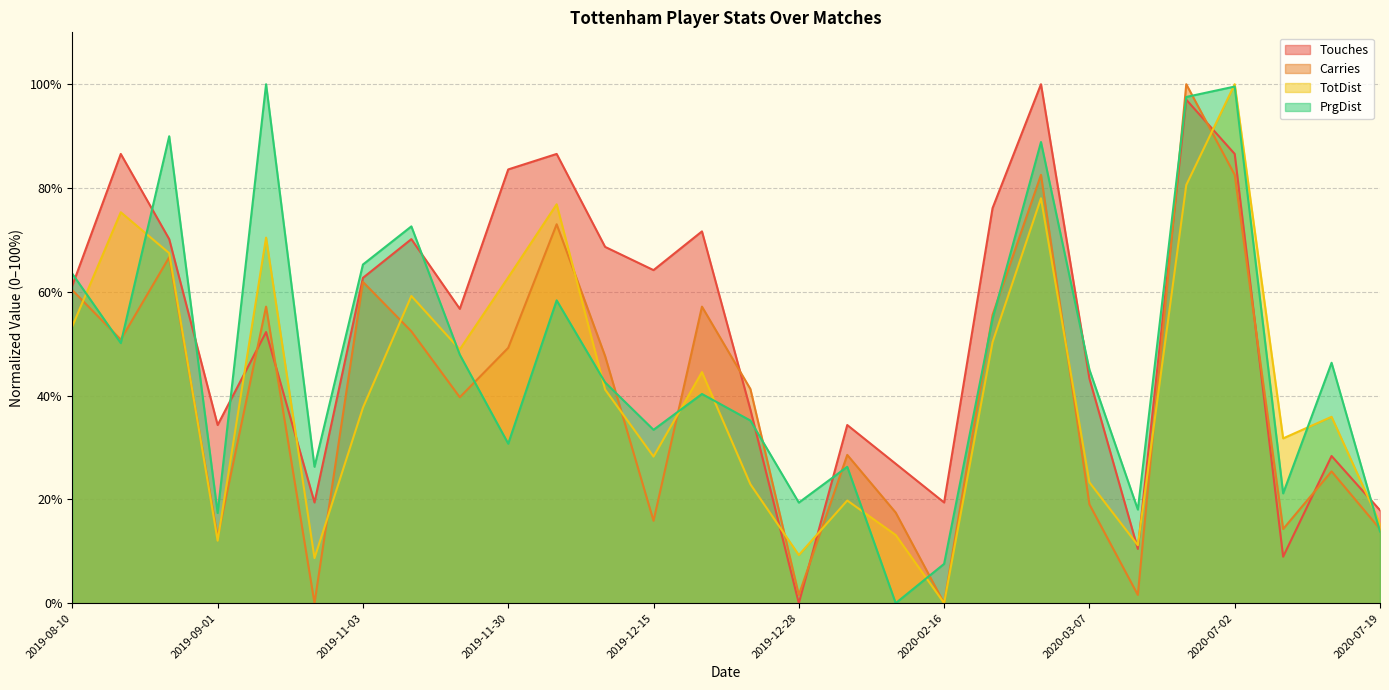

At which category is the sum across all series the highest?

2020-06-23